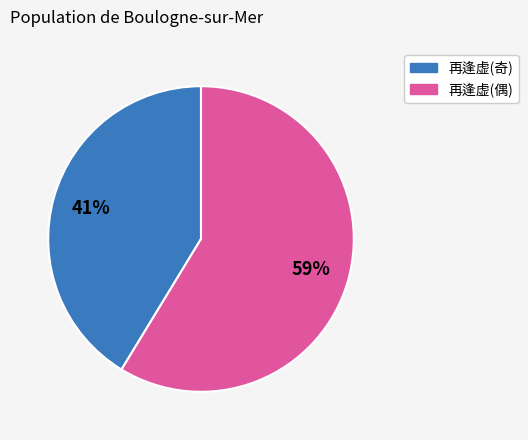

Is there a majority slice in this chart?

Yes